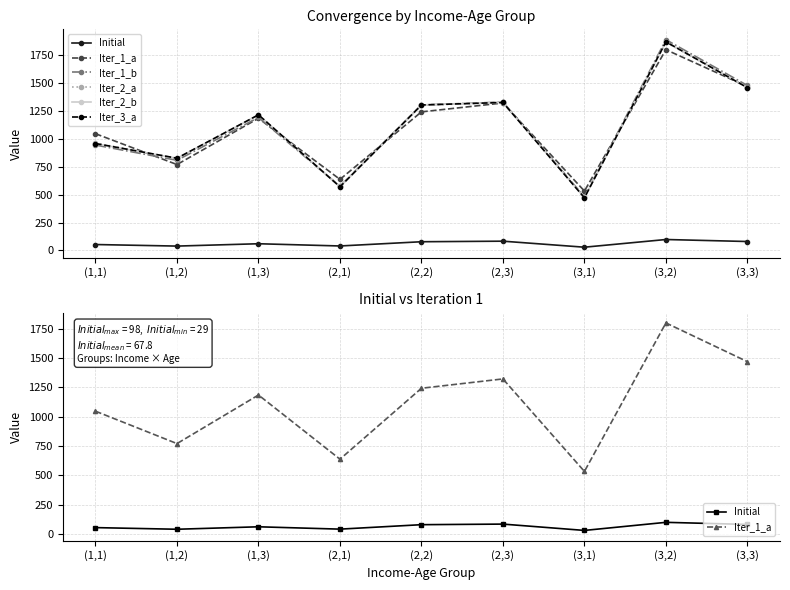

True or false: Iter_1_b has more than 2 interior local peaks.

True